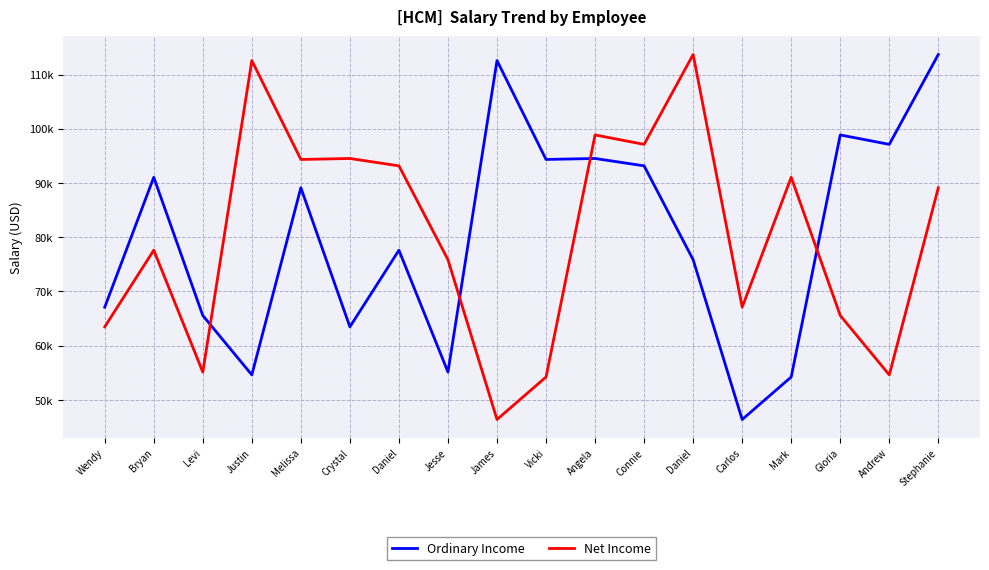

What are all the series names shown in the legend?

Ordinary Income, Net Income